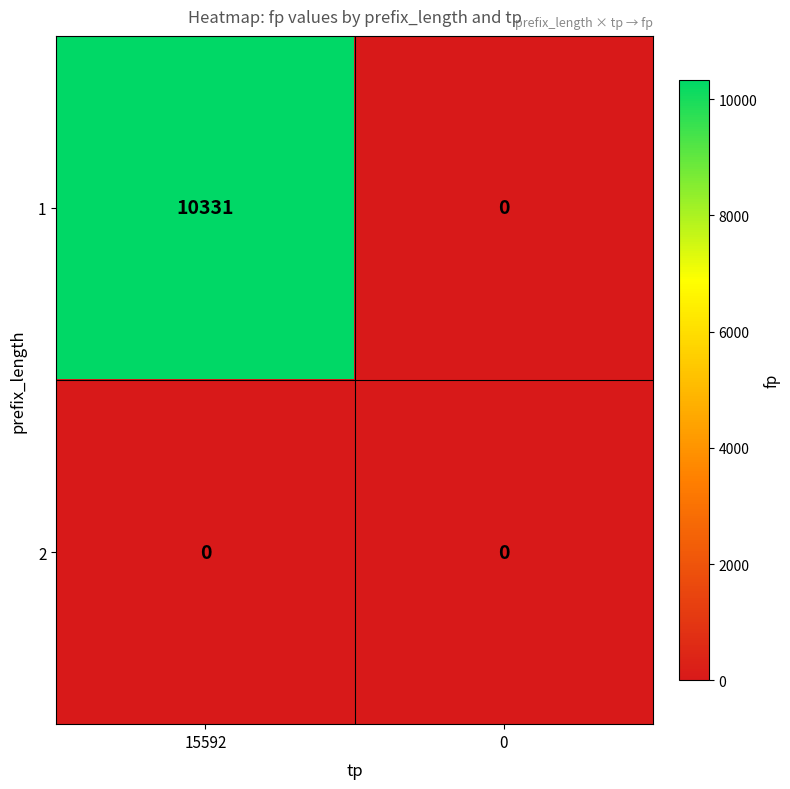

Reading right to left, list all the values displayed in this chart.

1: 0	10331
2: 0	0